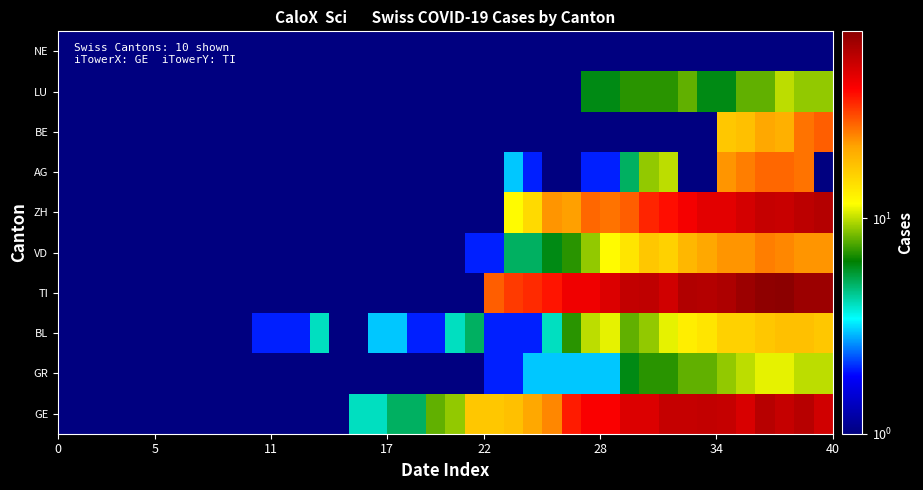

At how many categories does at least one series exceed 8?

20